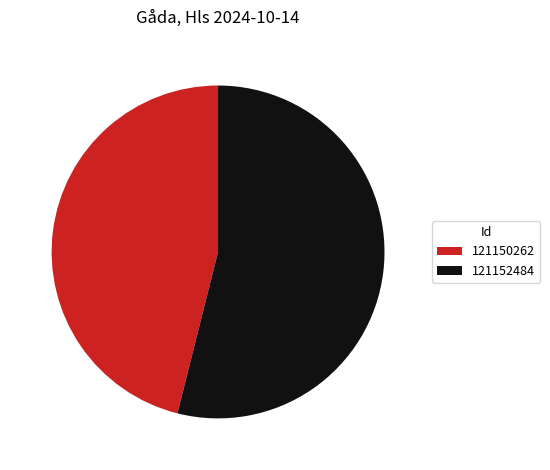

Which category accounts for the majority?

121152484